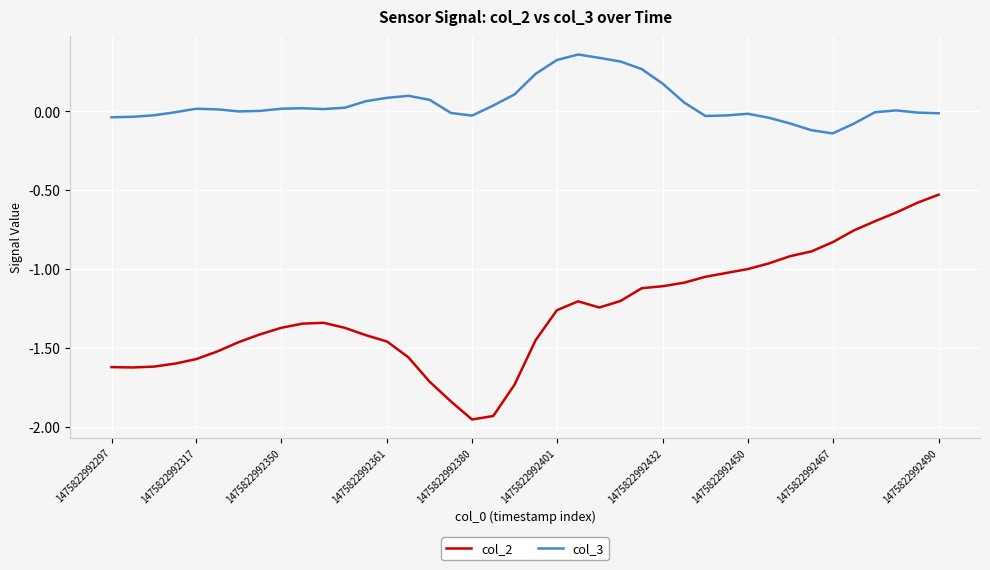

What is the difference between the maximum and minimum values in the col_3 series?

0.5